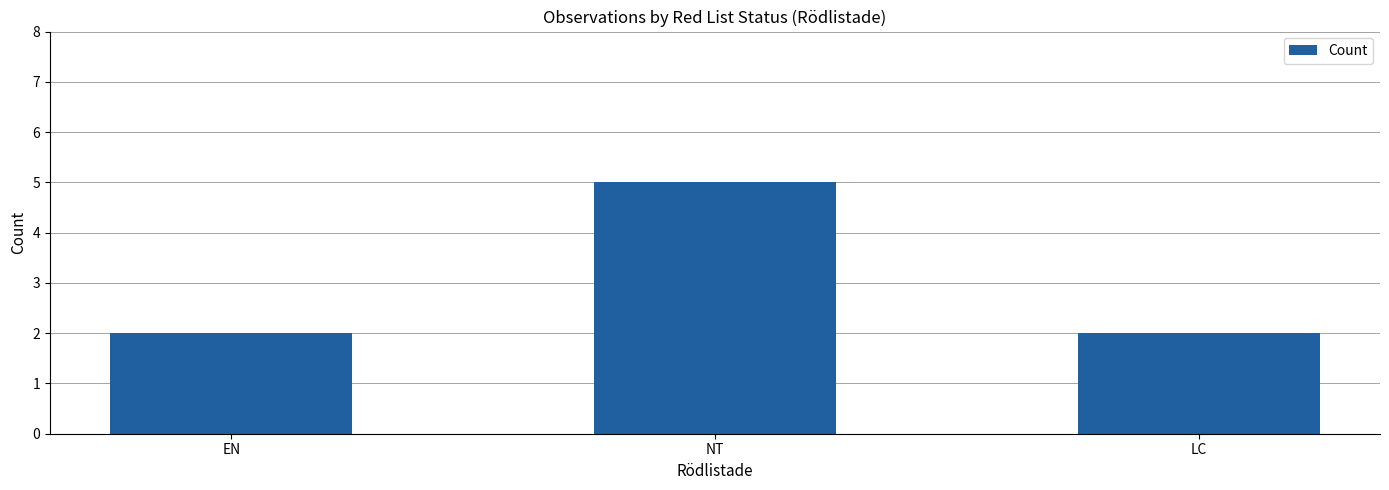

Reading right to left, extract all data points from this chart.

LC=2	NT=5	EN=2